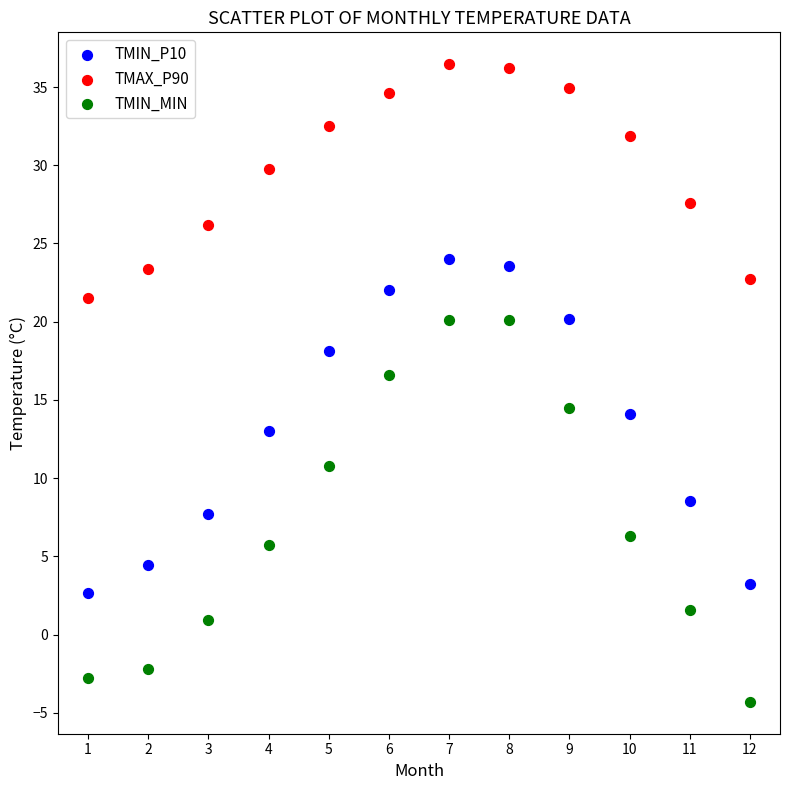

Which series contains the lowest Y value?

TMIN_MIN